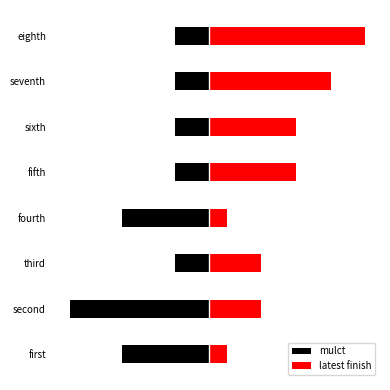

Which series changed the most between third and eighth?

latest finish